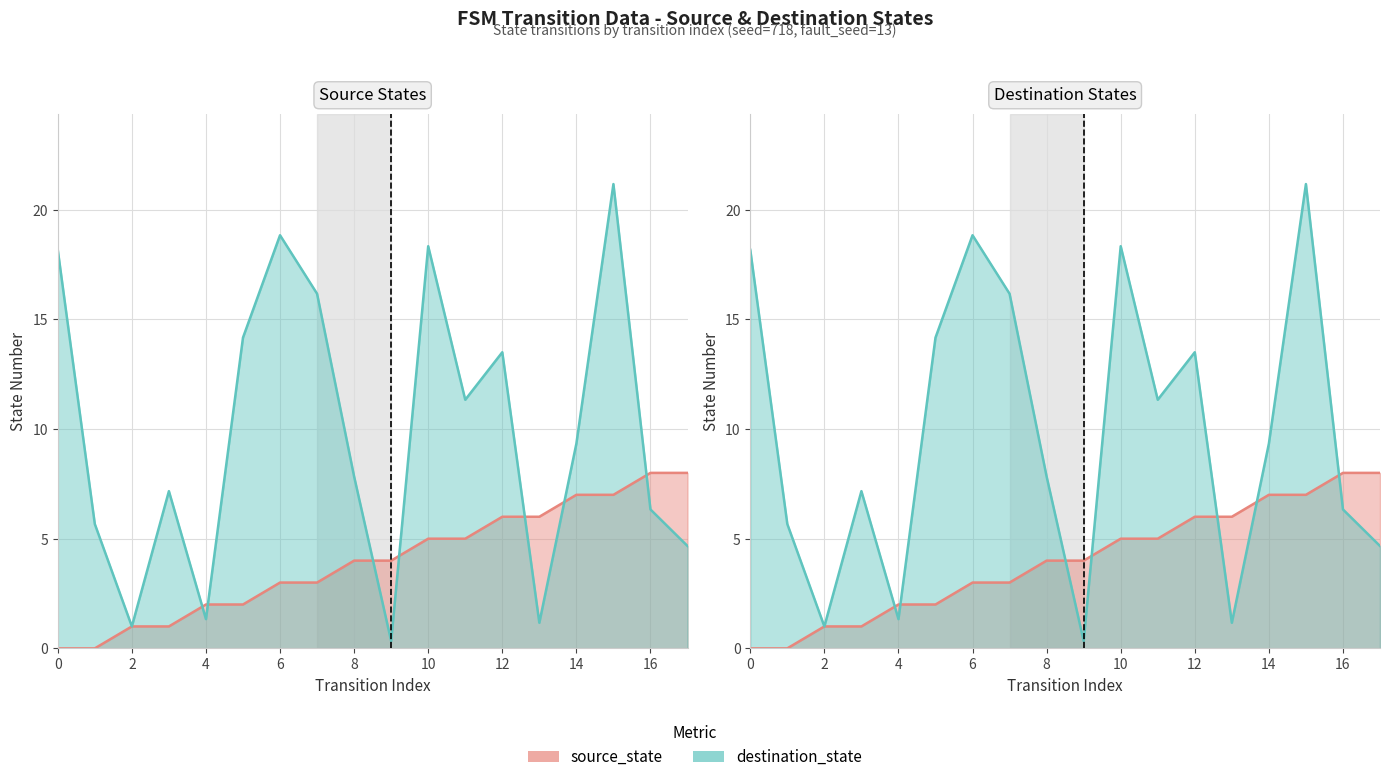

True or false: source_state has more than 0 interior local peaks.

False